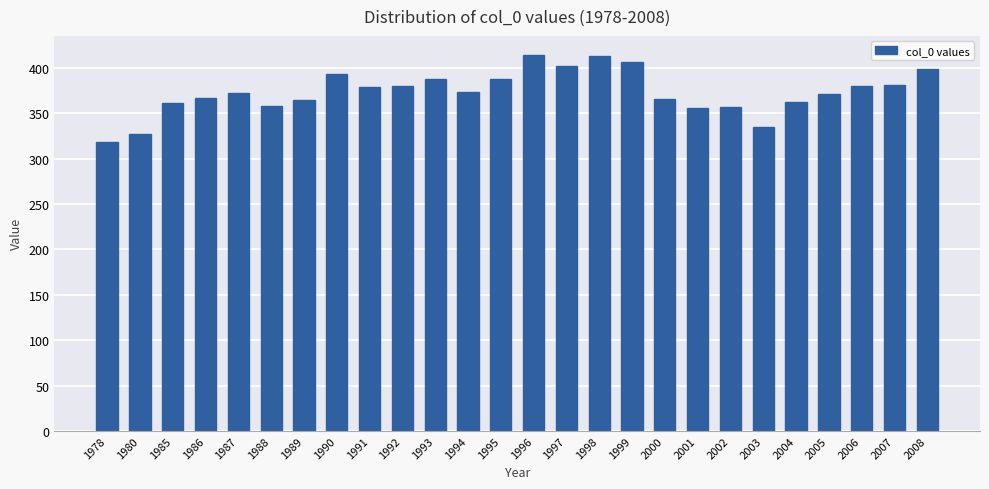

True or false: the data shows 159.7 at 1993.

False